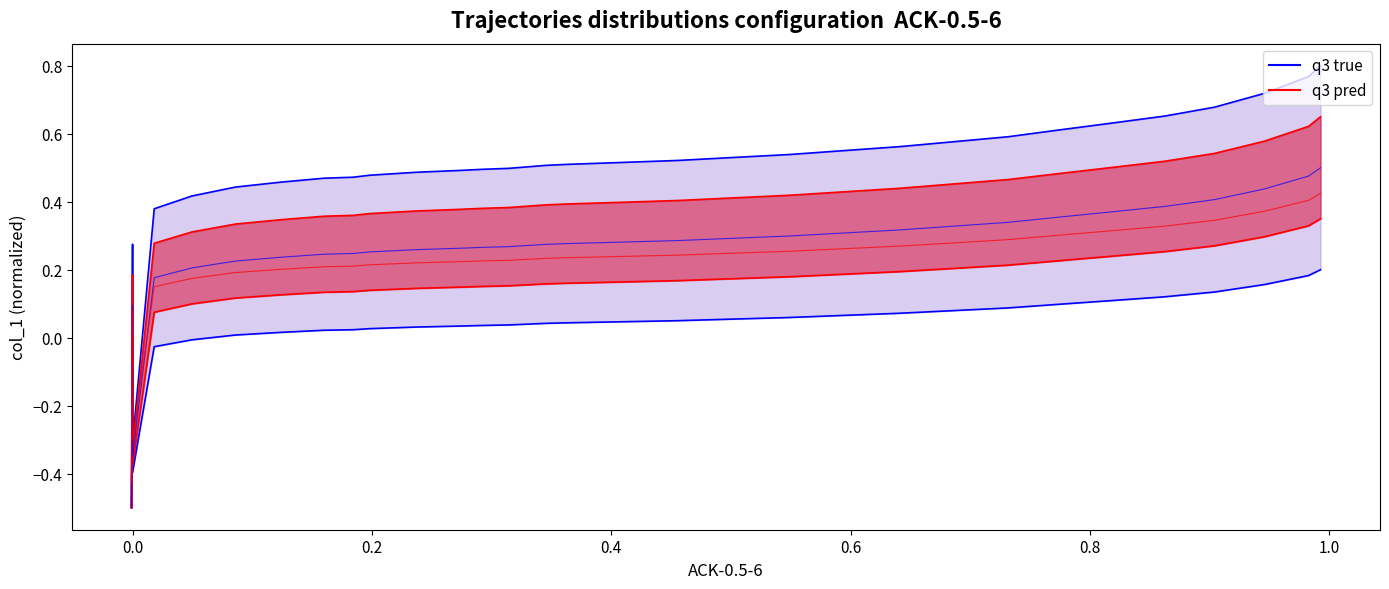

Is this an area chart (filled region under the line)?

No